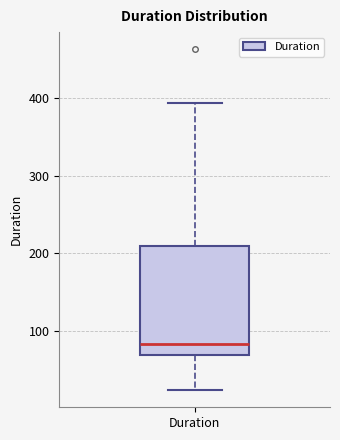

Where does the median line of the box for Duration sit on the y-axis? The values are not printed on the chart, so give them approximately, as read against the axis.

80